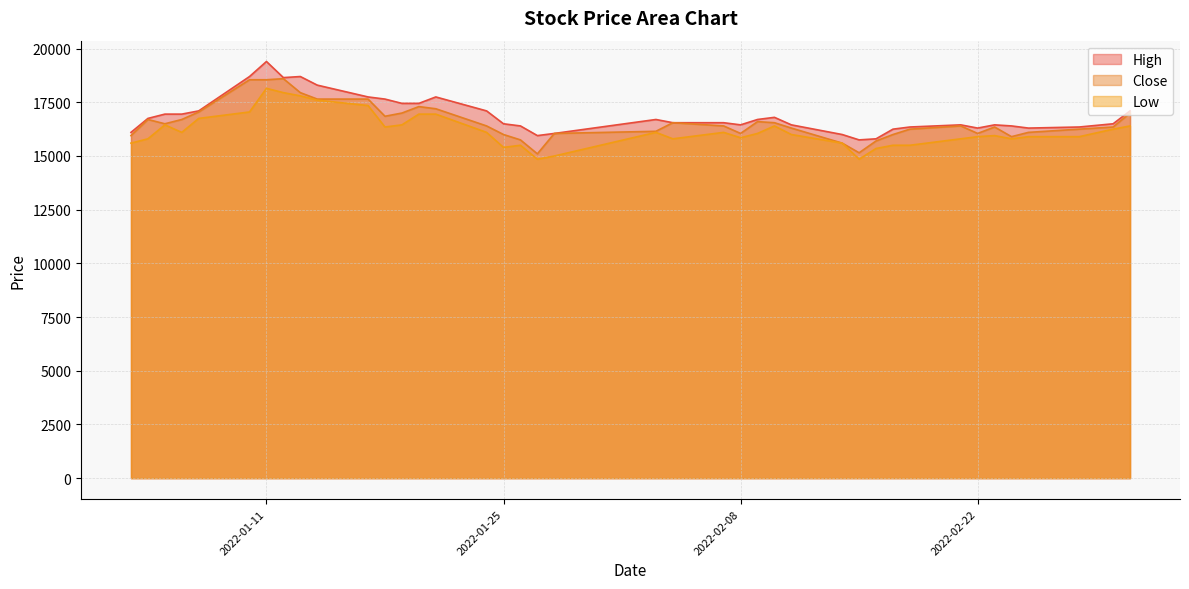

What is the average value of the Close series?

16580